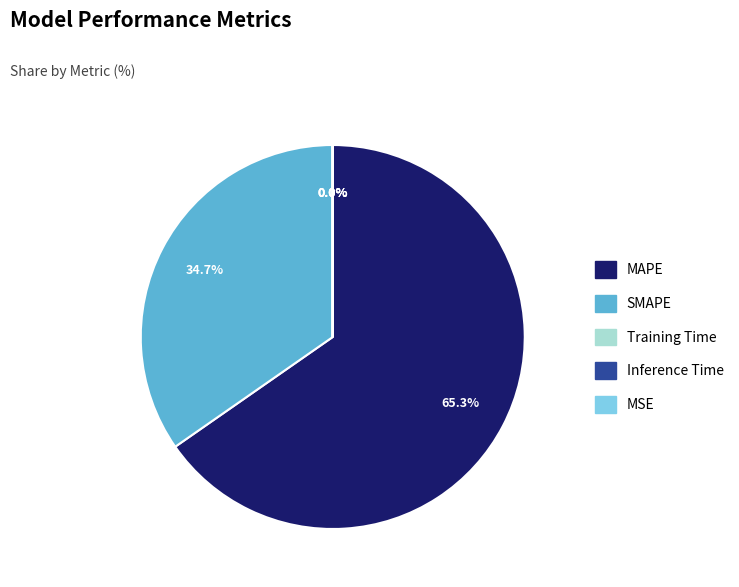

Which slice represents more than half of the pie?

MAPE